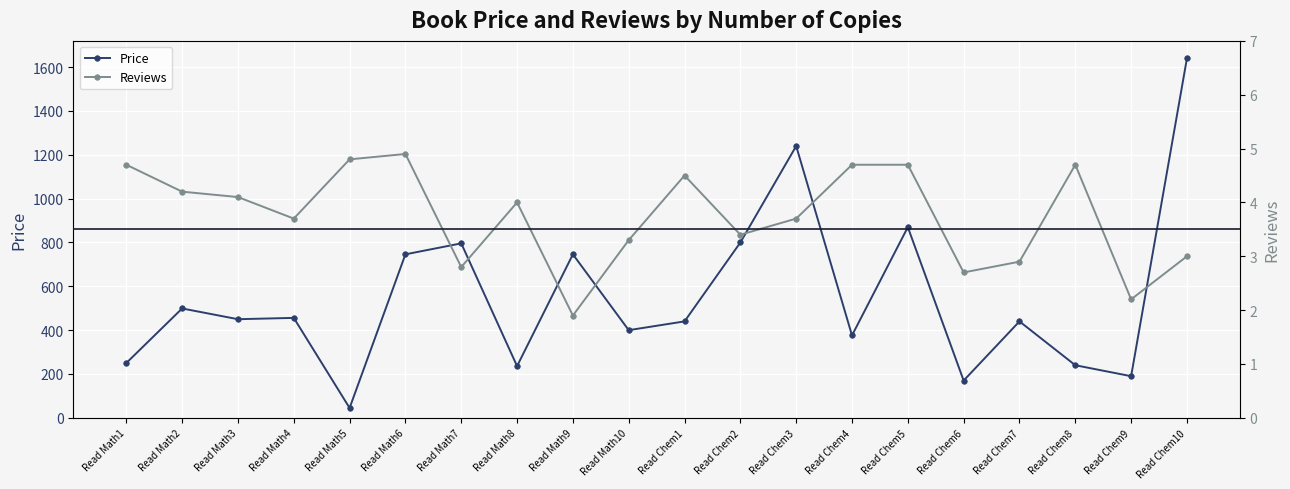

What is the label of the 12th point from the right?

Read Math9